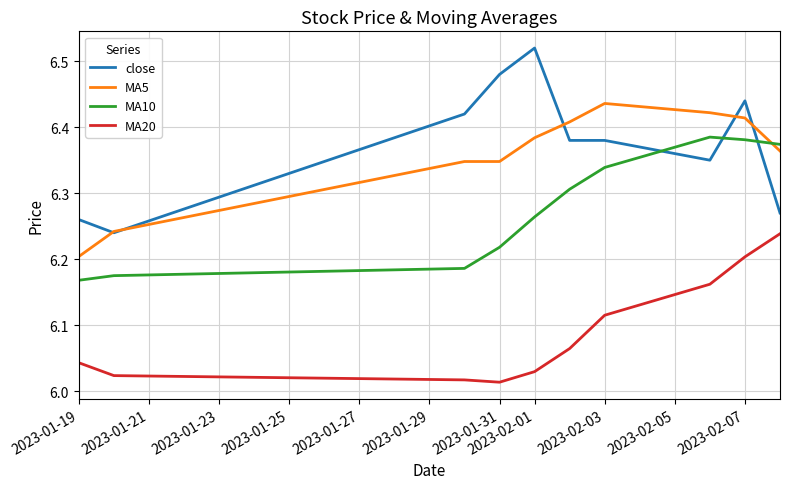

True or false: close and MA20 intersect in this chart.

False